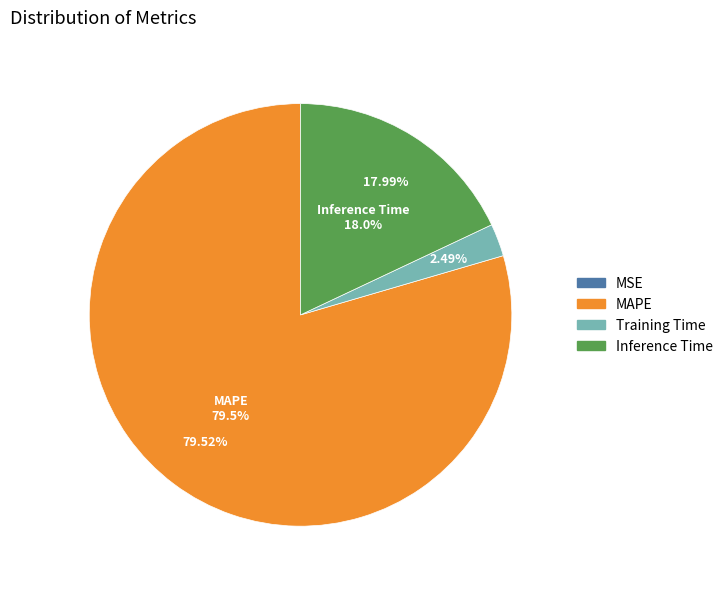

To the nearest percent, what is the difference between the largest and smallest slice percentages?

80%